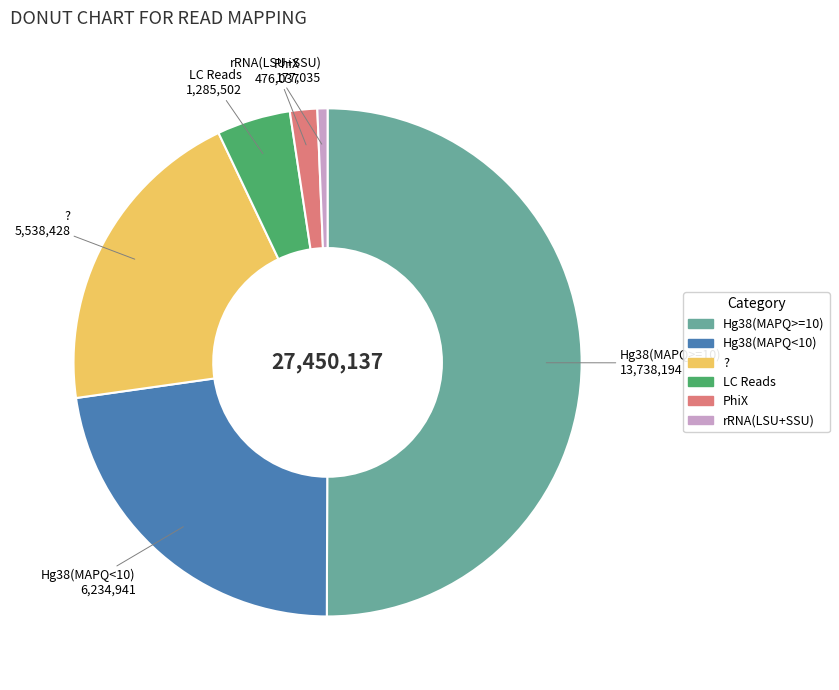

Which category has the biggest portion of the pie?

Hg38(MAPQ>=10)